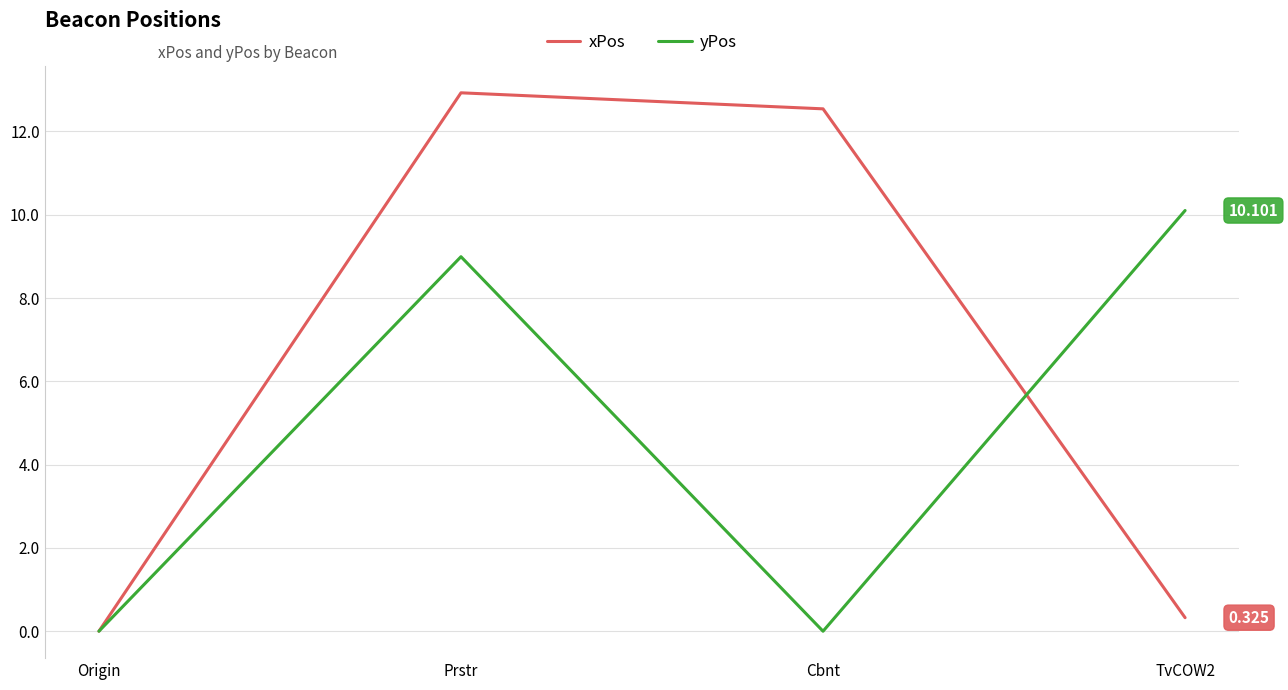

What is the sum of all xPos values?

25.8